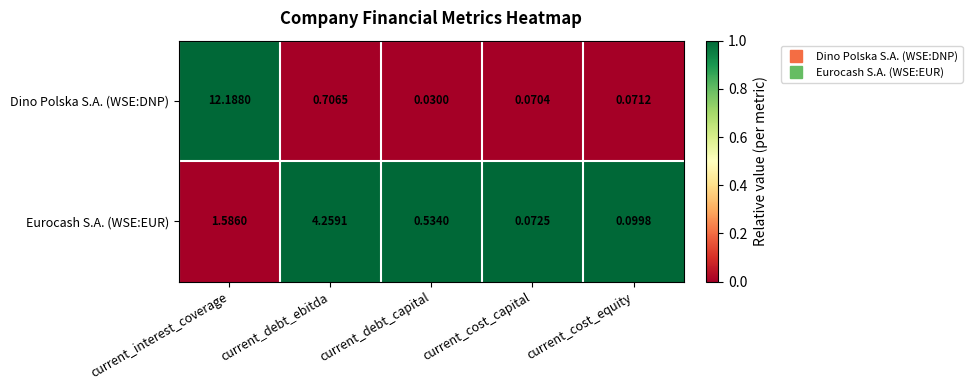

Is the value of Eurocash S.A. (WSE:EUR) at current_interest_coverage greater than the value of Dino Polska S.A. (WSE:DNP) at current_cost_equity?

Yes